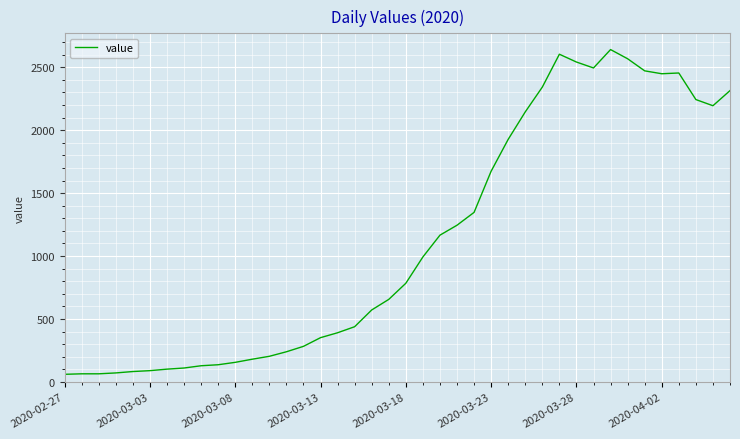

What is the minimum value shown in the chart?

61